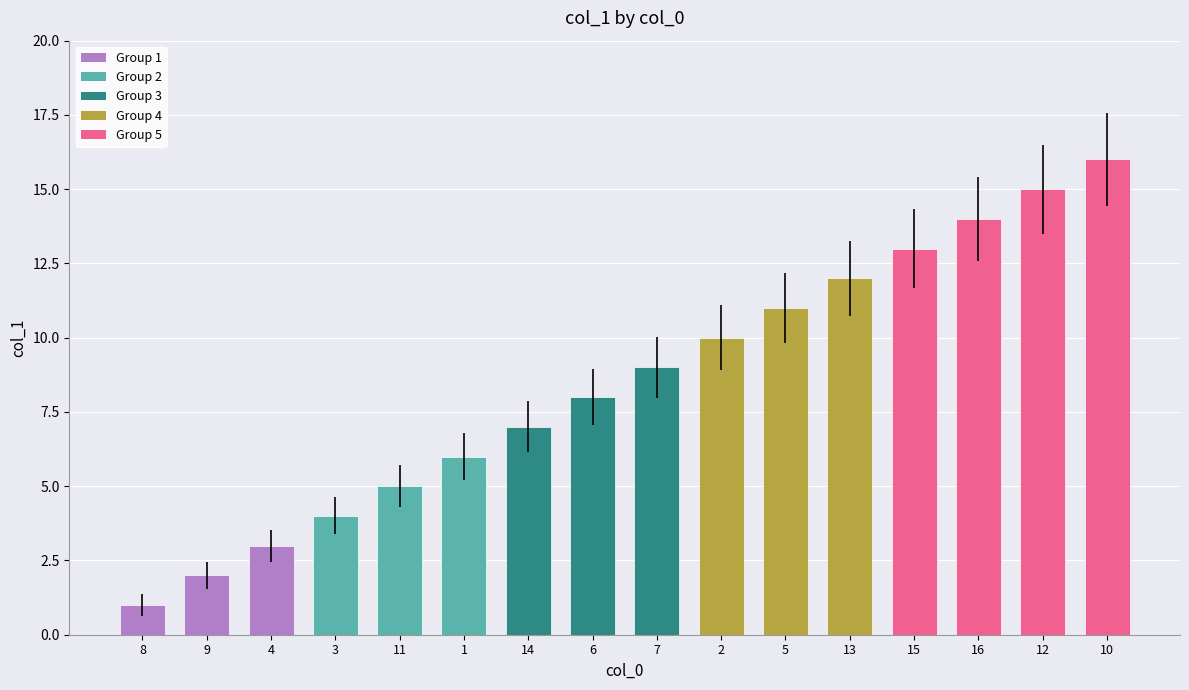

Reading left to right, what are all the values shown in this chart?

8=1	9=2	4=3	3=4	11=5	1=6	14=7	6=8	7=9	2=10	5=11	13=12	15=13	16=14	12=15	10=16